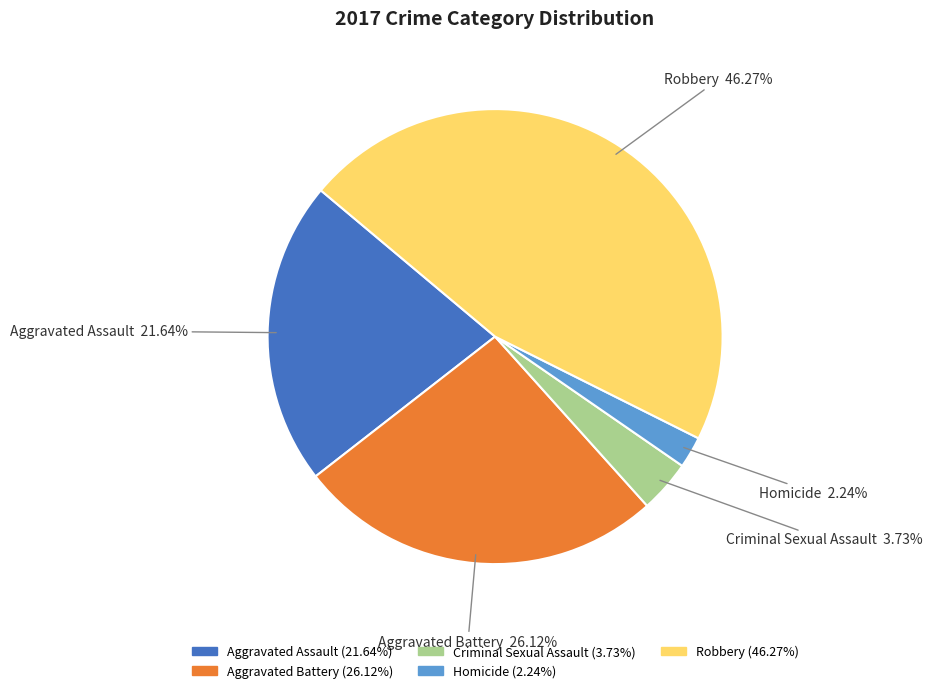

Between Homicide and Robbery, which is larger?

Robbery